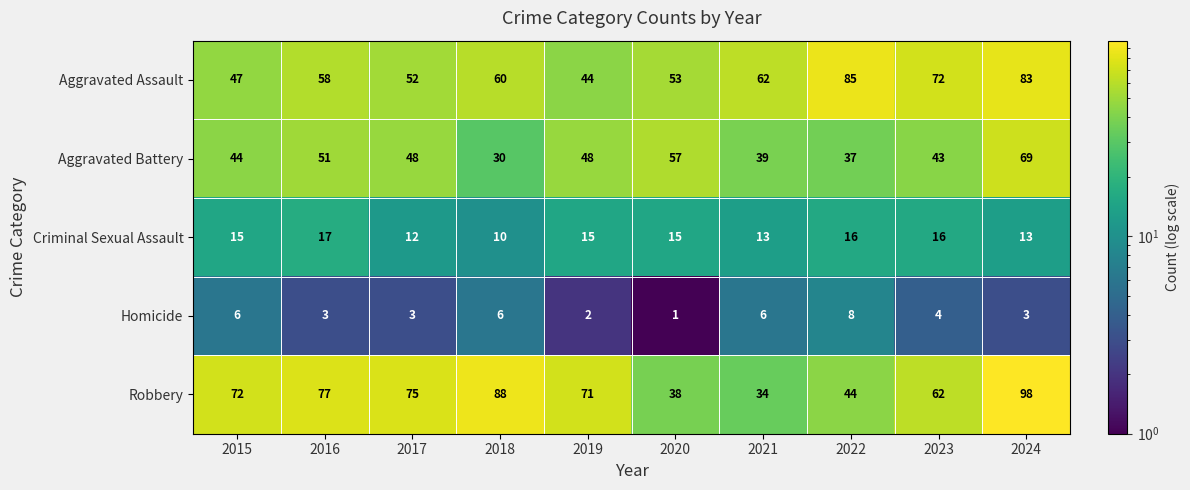

The value of Homicide at 2019 is 2. True or false?

True